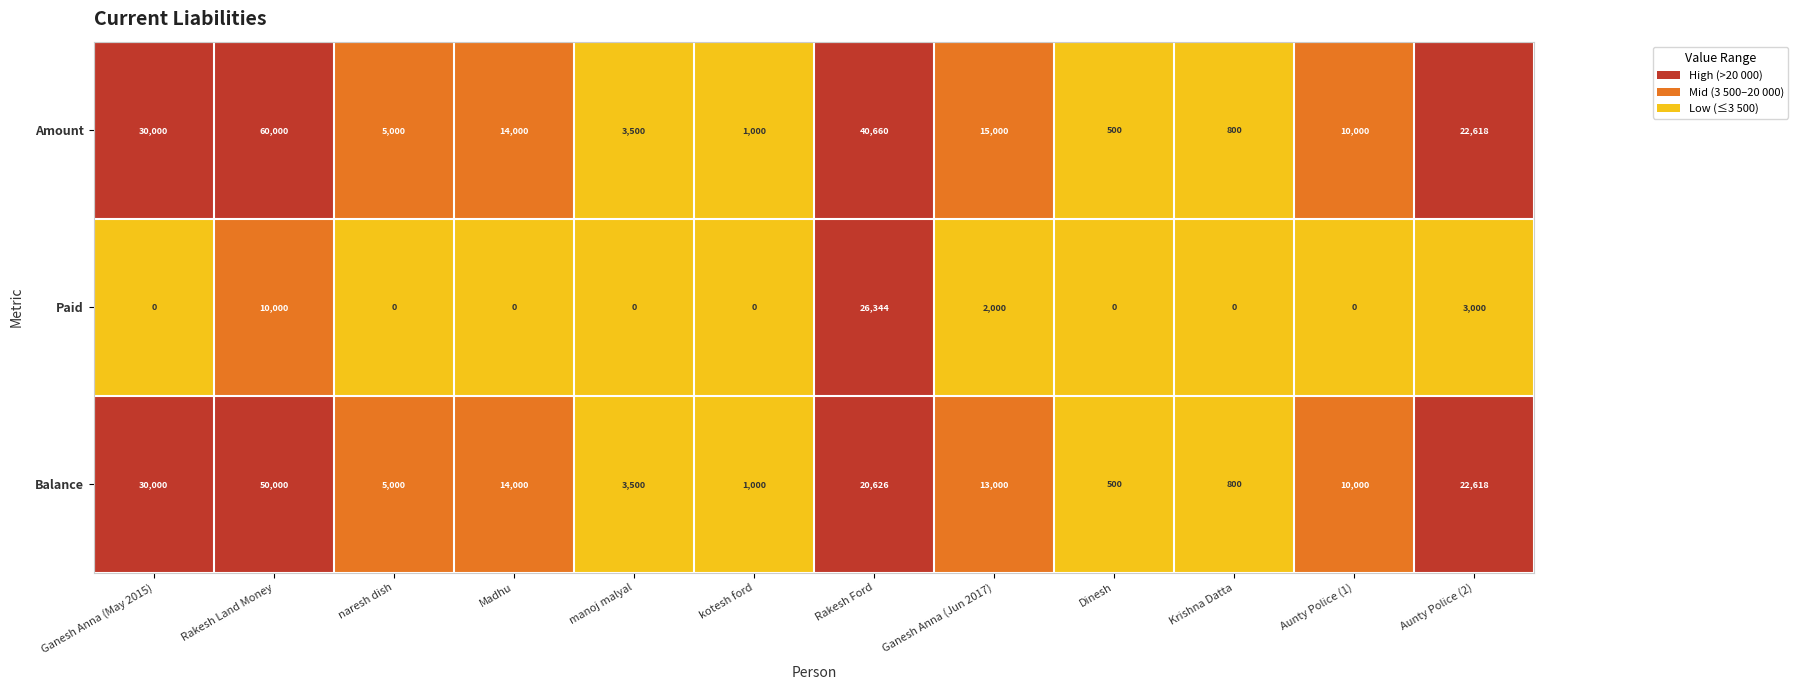

The value of Amount at Dinesh is 500. True or false?

True